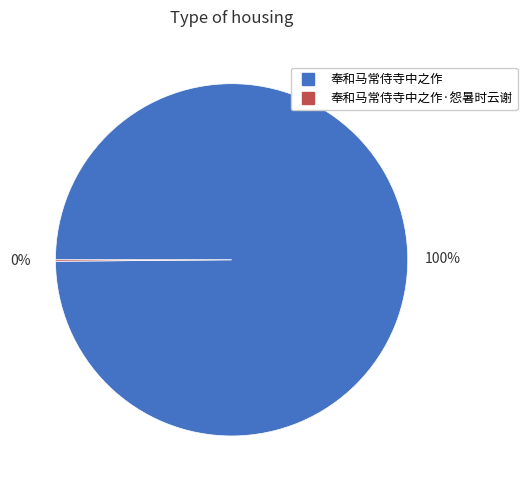

To the nearest percent, what is the average slice percentage?

50%